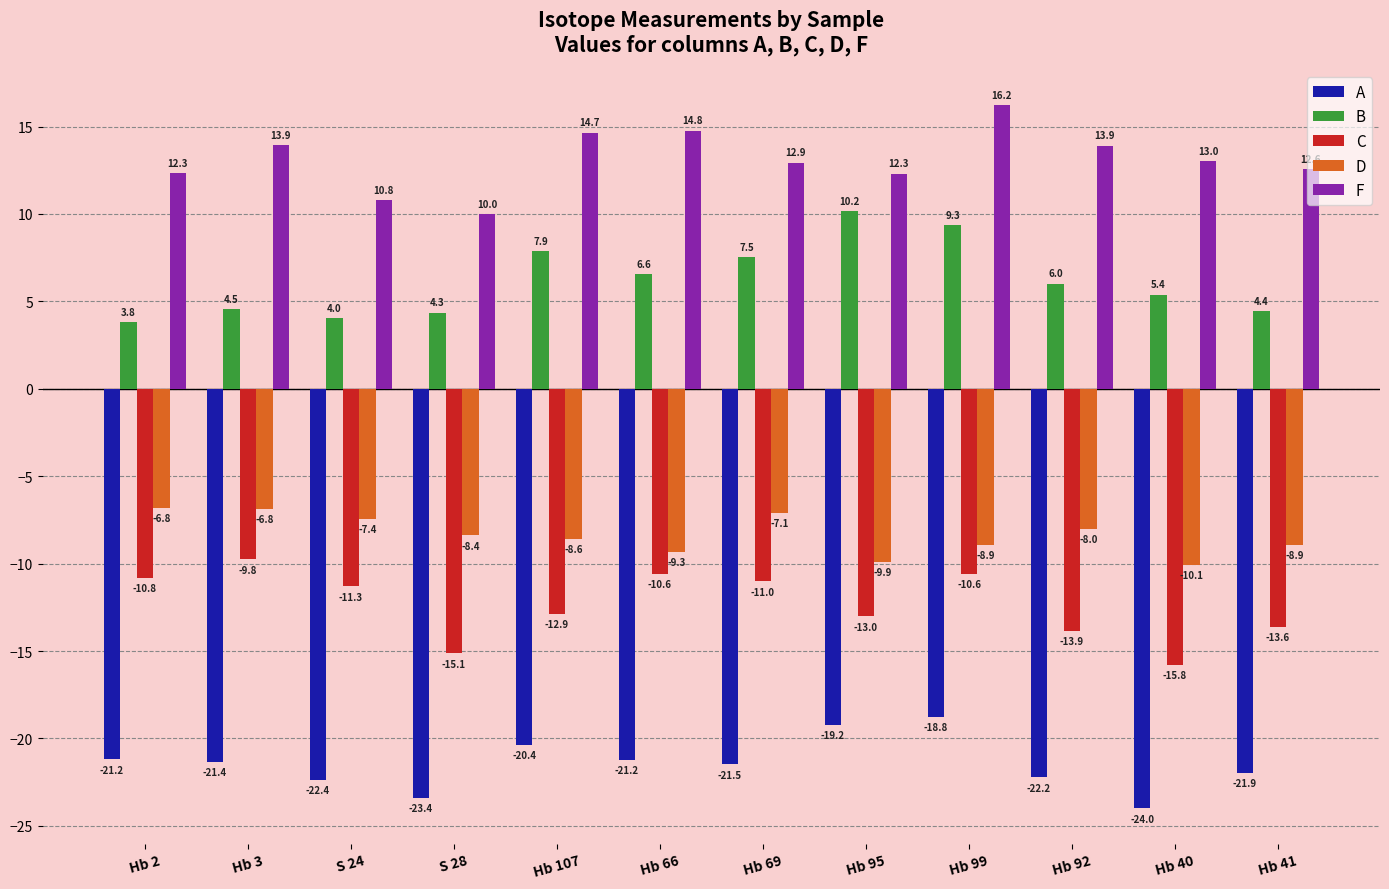

What position from the left is Hb 40?

11